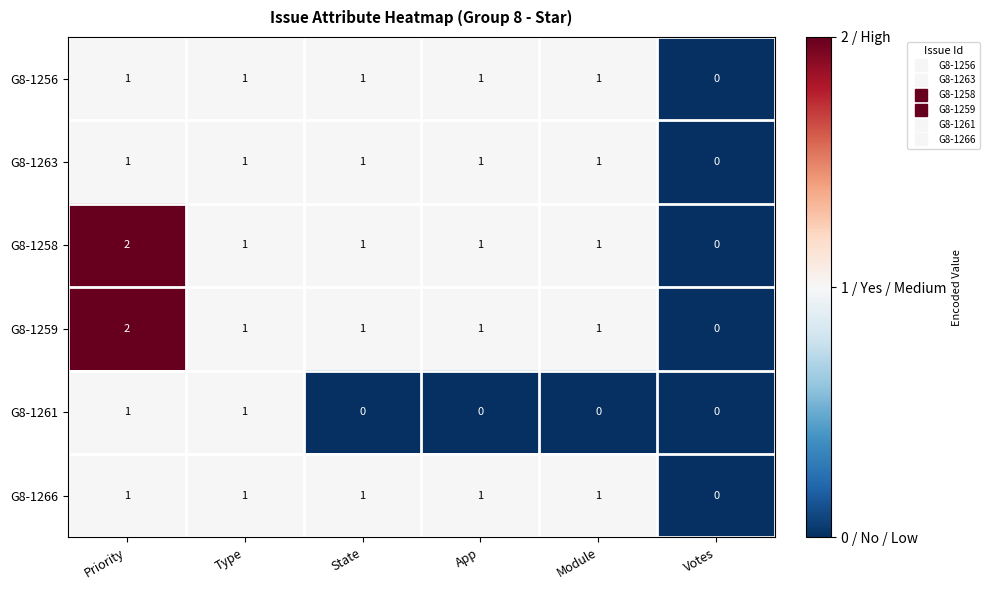

How many data points does each series have?

6